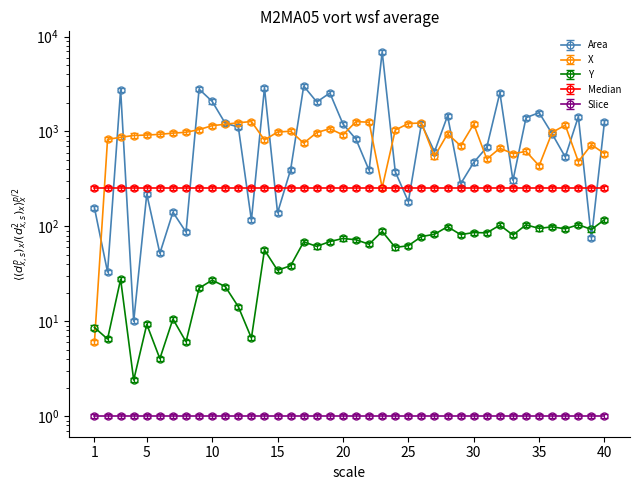

Is it true that Area equals 54.8 at 1?

False